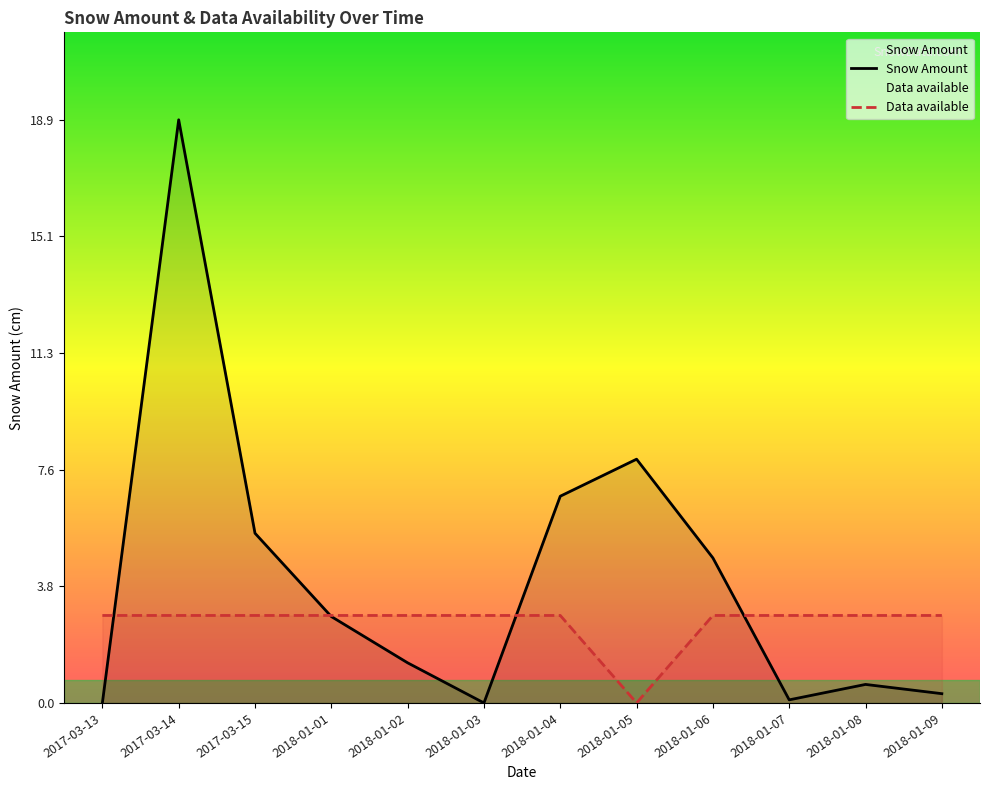

List the labels in order of Snow Amount value, largest first.

2017-03-14, 2018-01-05, 2018-01-04, 2017-03-15, 2018-01-06, 2018-01-01, 2018-01-02, 2018-01-08, 2018-01-09, 2018-01-07, 2017-03-13, 2018-01-03